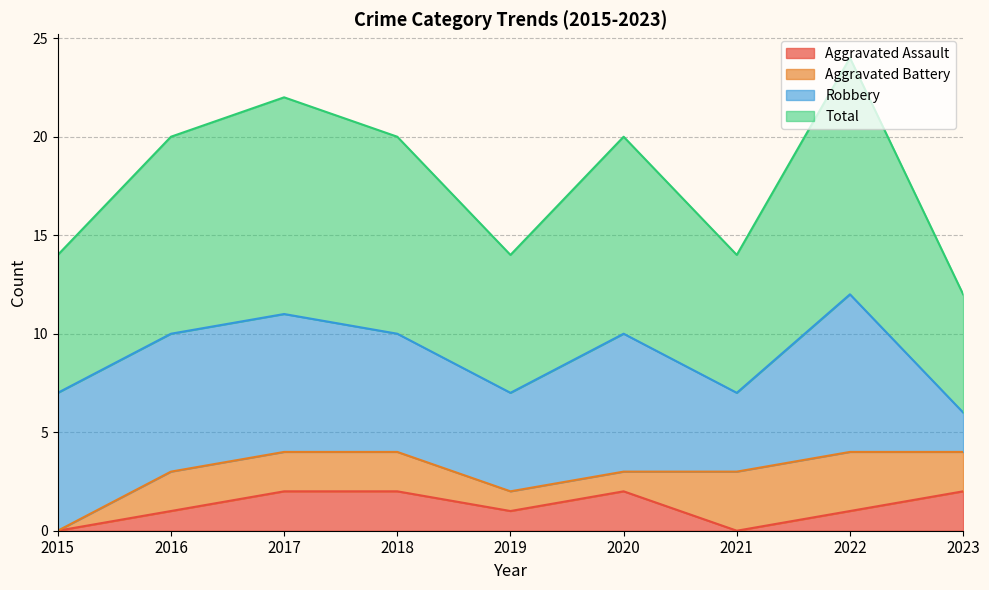

Which series has the largest total across all categories?

Total